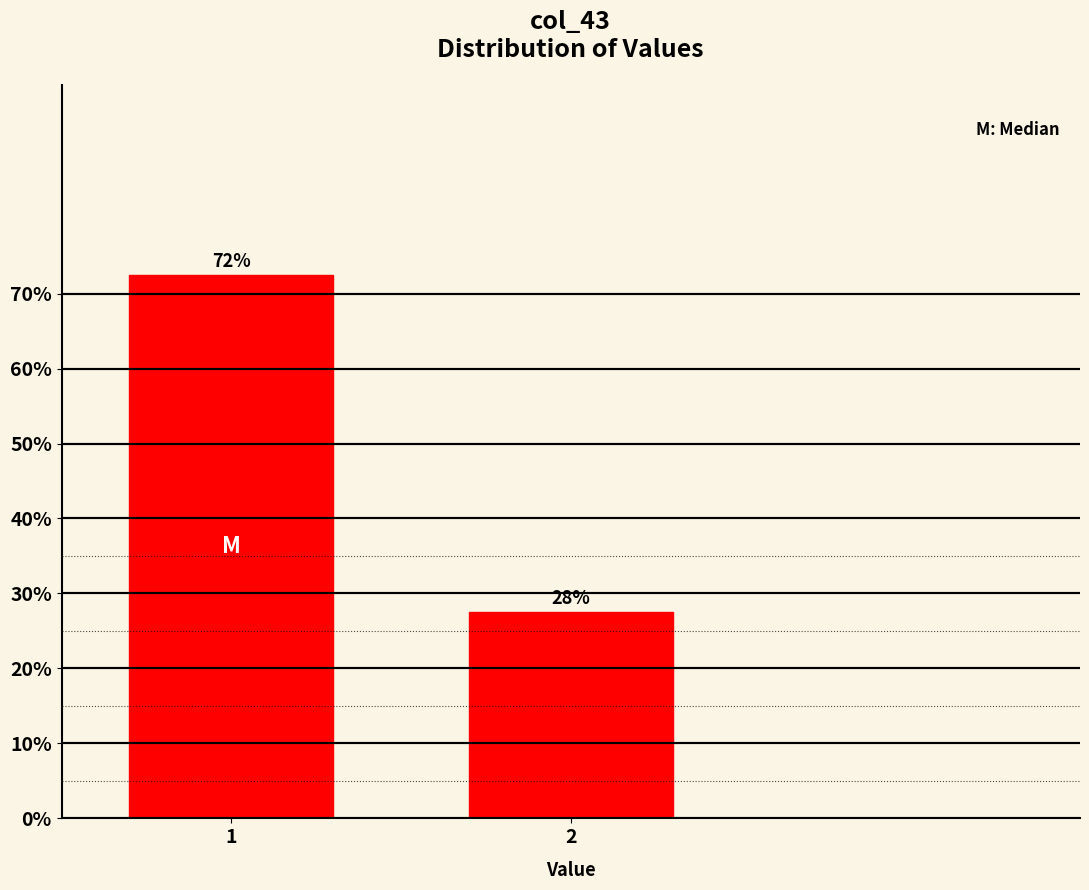

Does the chart contain any negative values?

No